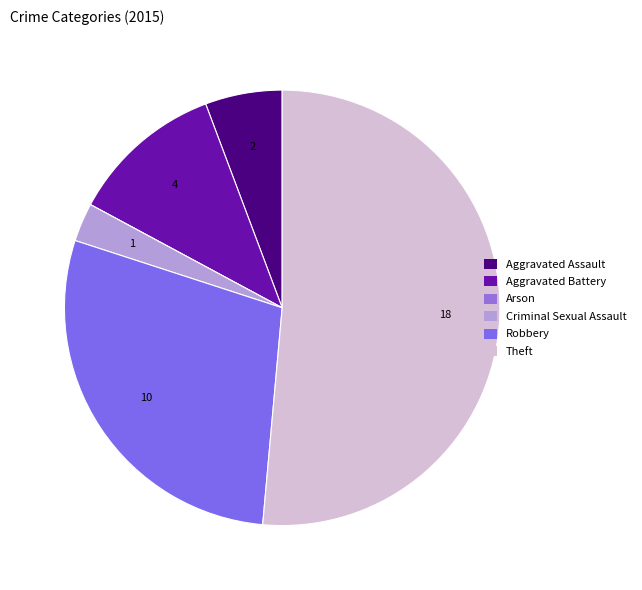

The Arson slice represents 14% of the pie. True or false?

False